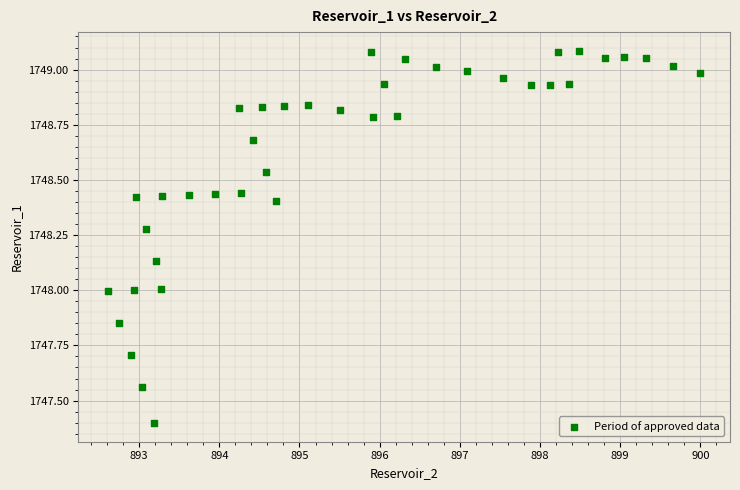

What is the range of Y values (max minus min)?

1.7